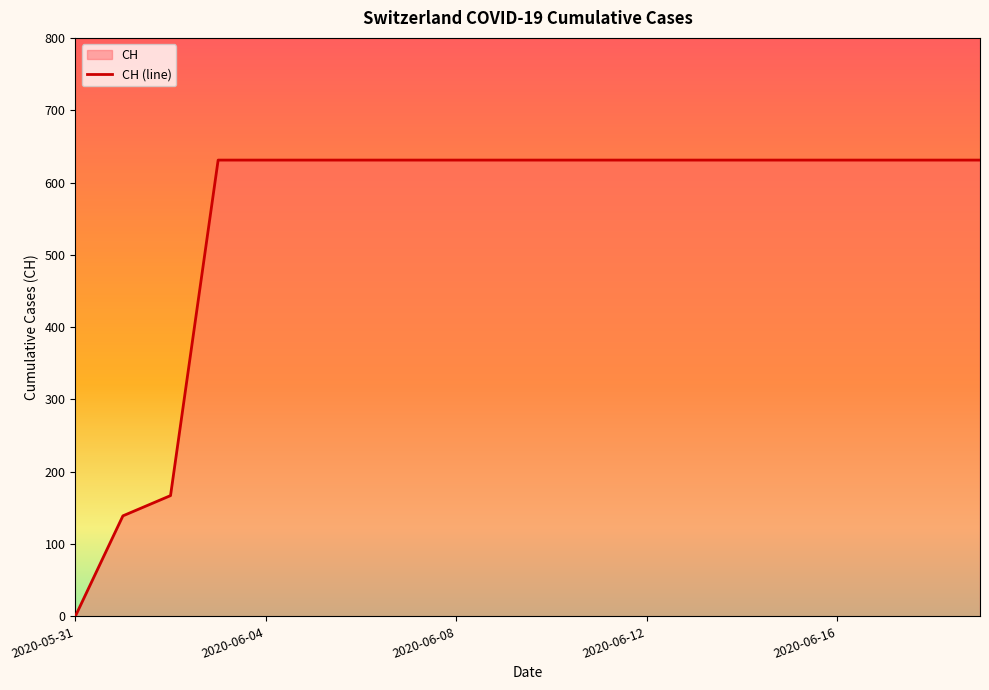

Does the chart display data point markers on the line(s)?

No